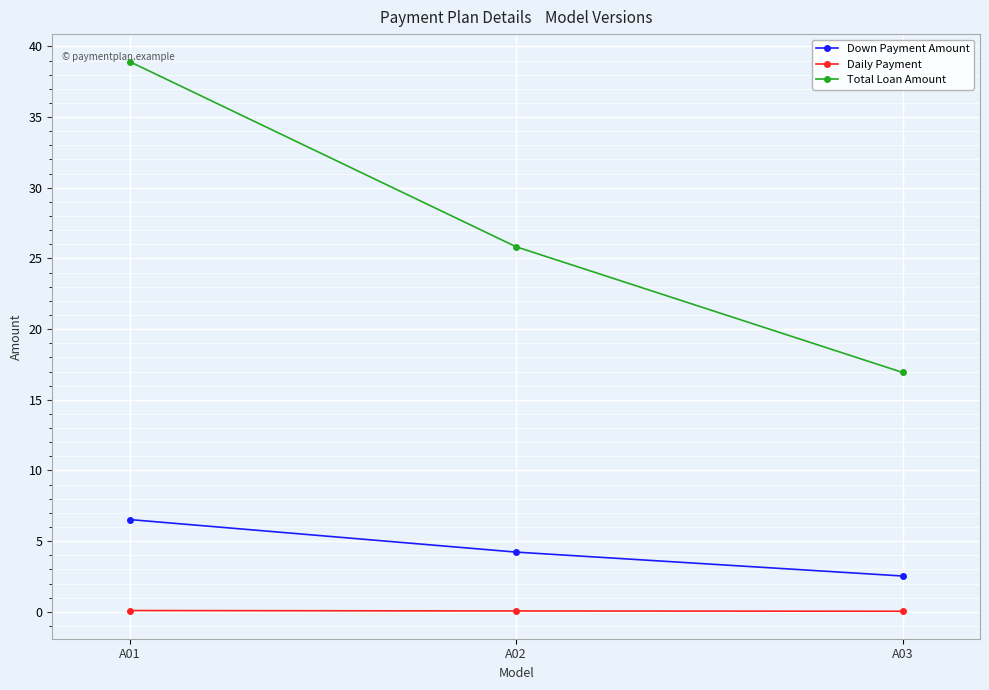

Where is Down Payment Amount nearest to the value 4?

A02